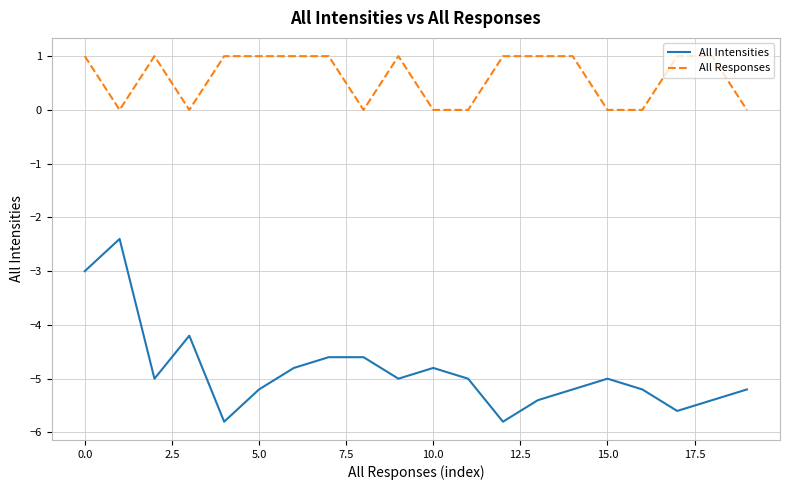

Reading right to left, extract all data points from this chart.

All Intensities: -5.2	-5.4	-5.6	-5.2	-5.0	-5.2	-5.4	-5.8	-5.0	-4.8	-5.0	-4.6	-4.6	-4.8	-5.2	-5.8	-4.2	-5.0	-2.4	-3.0
All Responses: 0.0	1.0	1.0	0.0	0.0	1.0	1.0	1.0	0.0	0.0	1.0	0.0	1.0	1.0	1.0	1.0	0.0	1.0	0.0	1.0